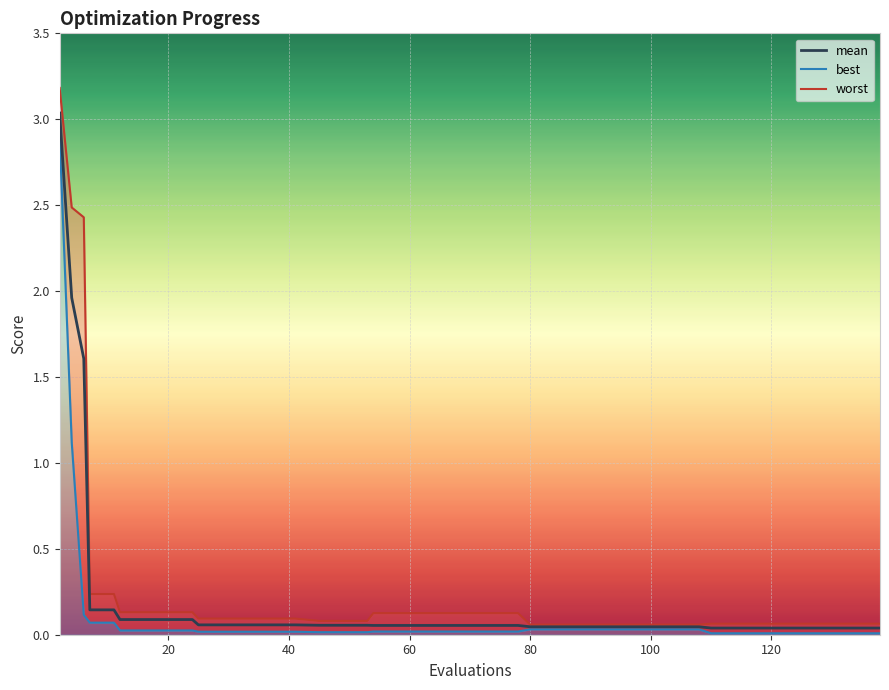

True or false: worst and best cross at least once.

False